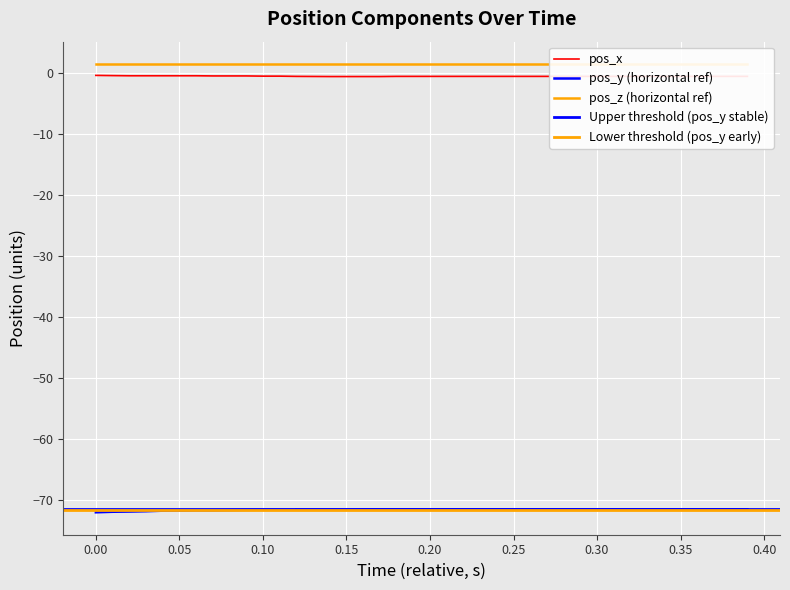

The value of pos_x at 38 is -0.4. True or false?

False